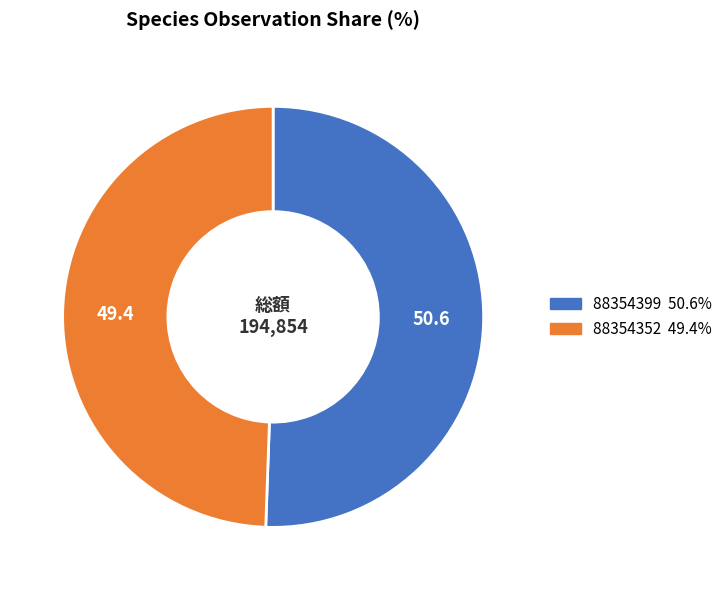

Between 88354399 and 88354352, which is larger?

88354399